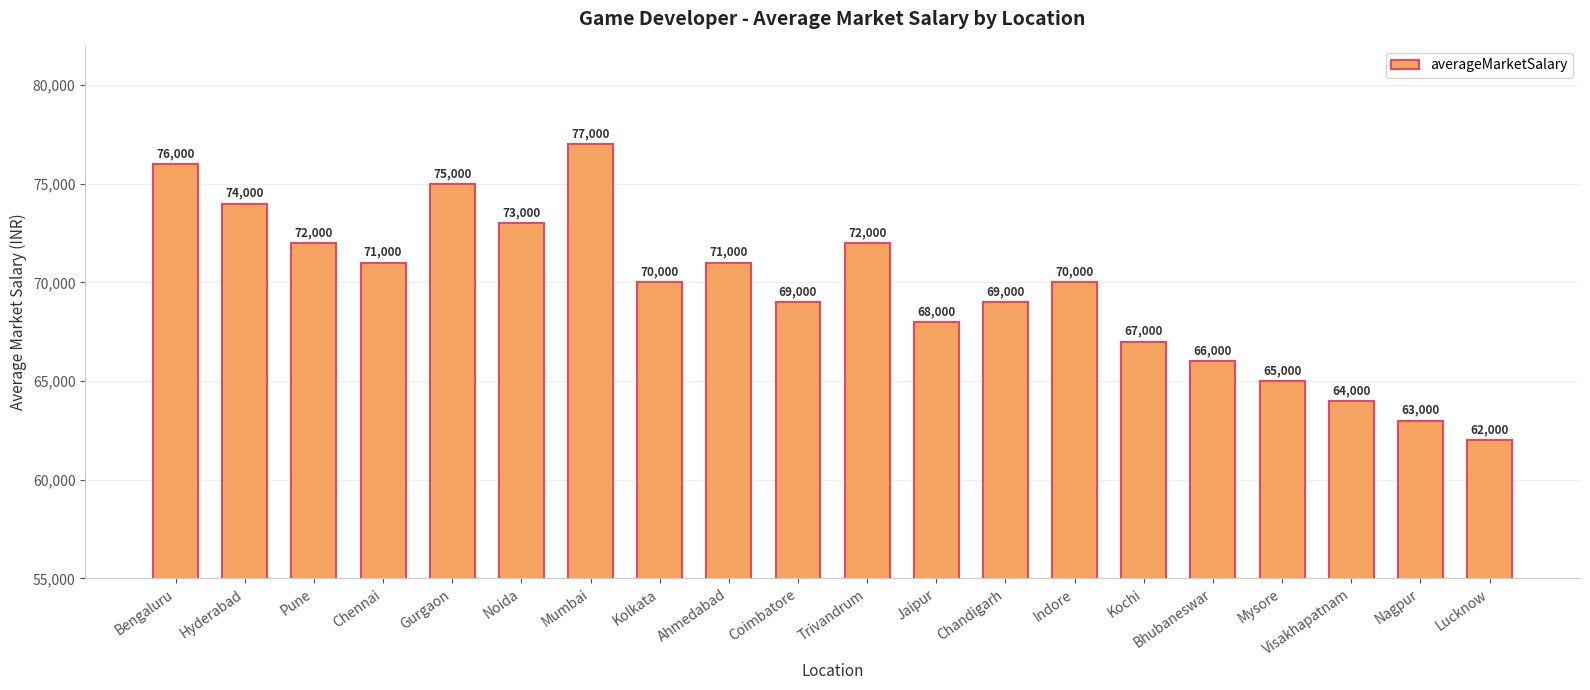

Approximately how many times larger is the value at Indore compared to Nagpur?

1.1